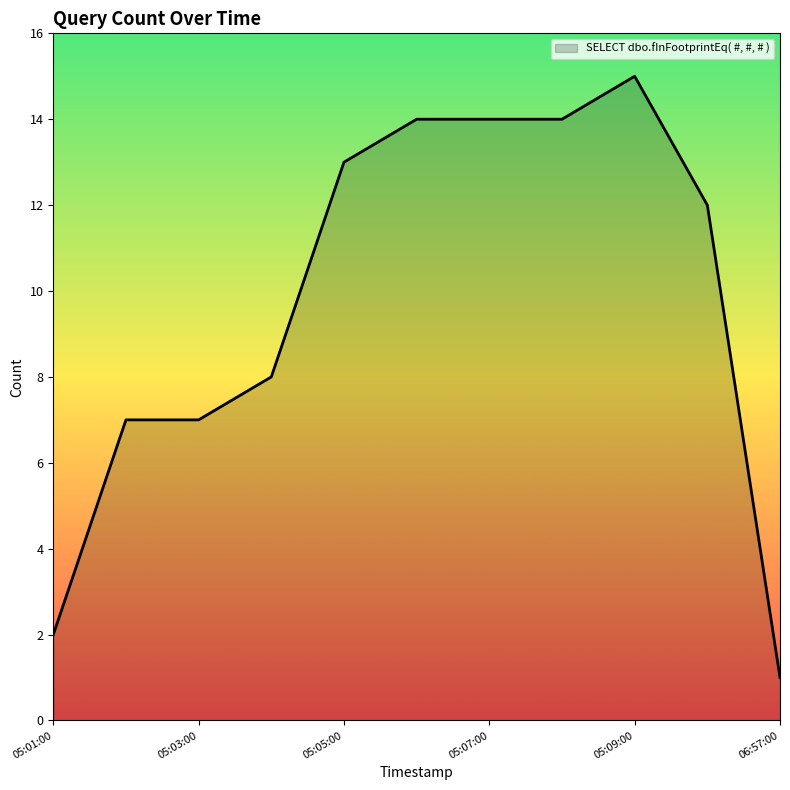

What is the maximum value shown in the chart?

15